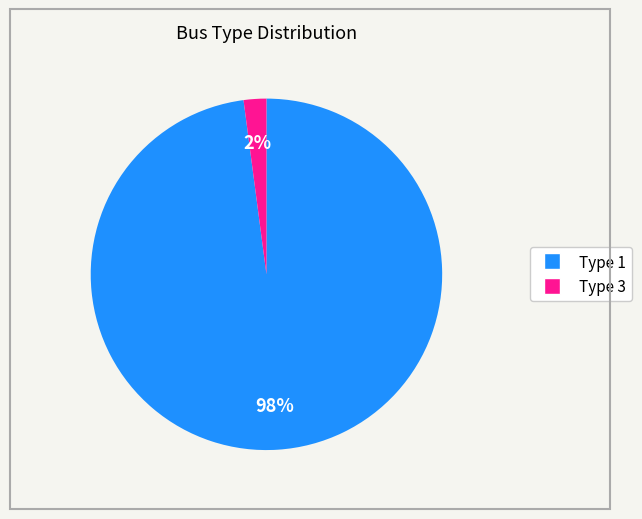

How many slices are in this pie chart?

2